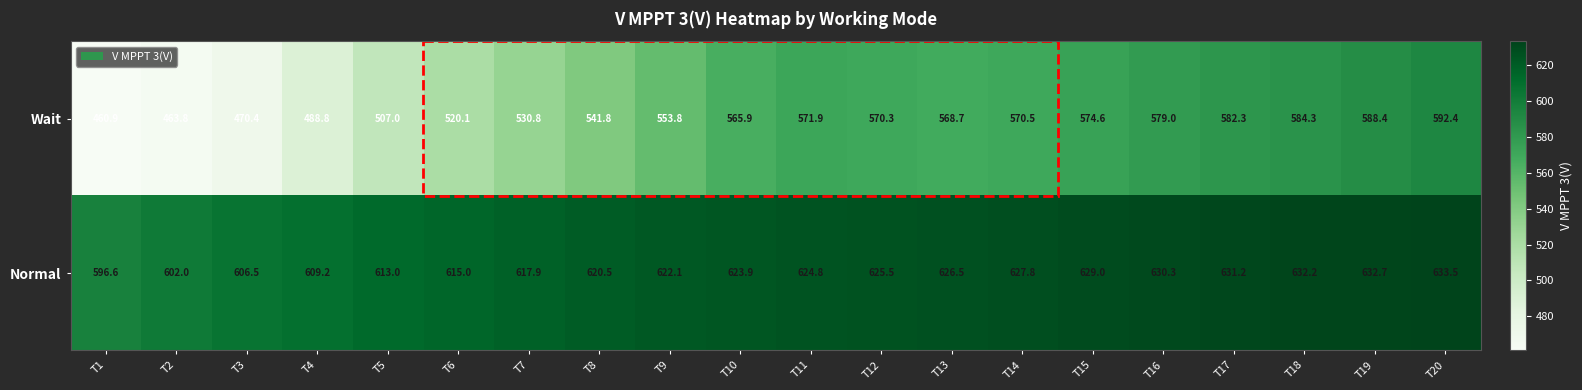

How many categories are shown in the chart?

20